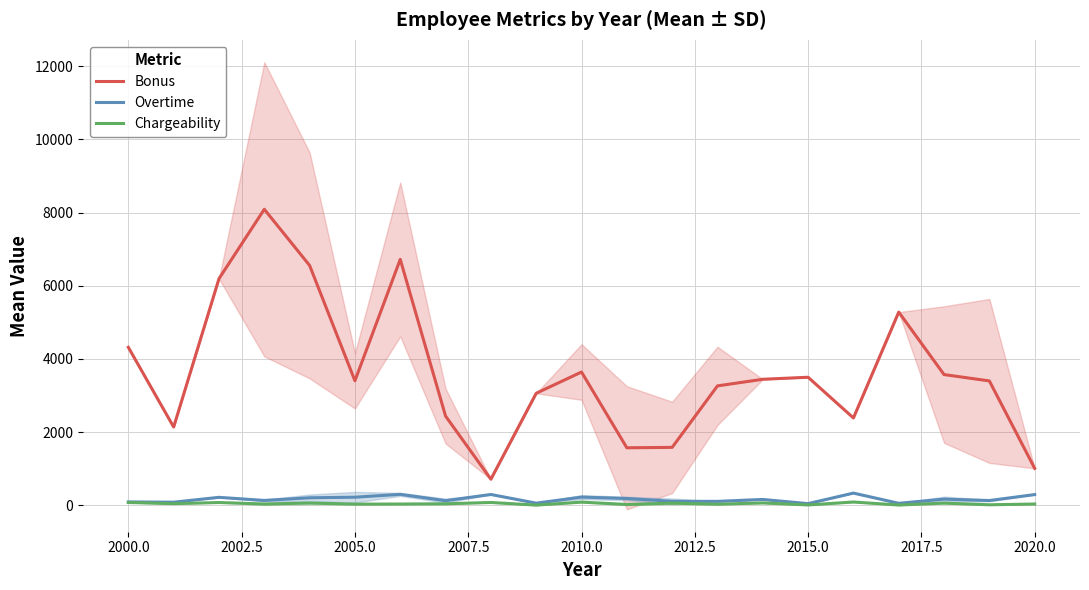

What is the lowest value of the Bonus series?

711.0